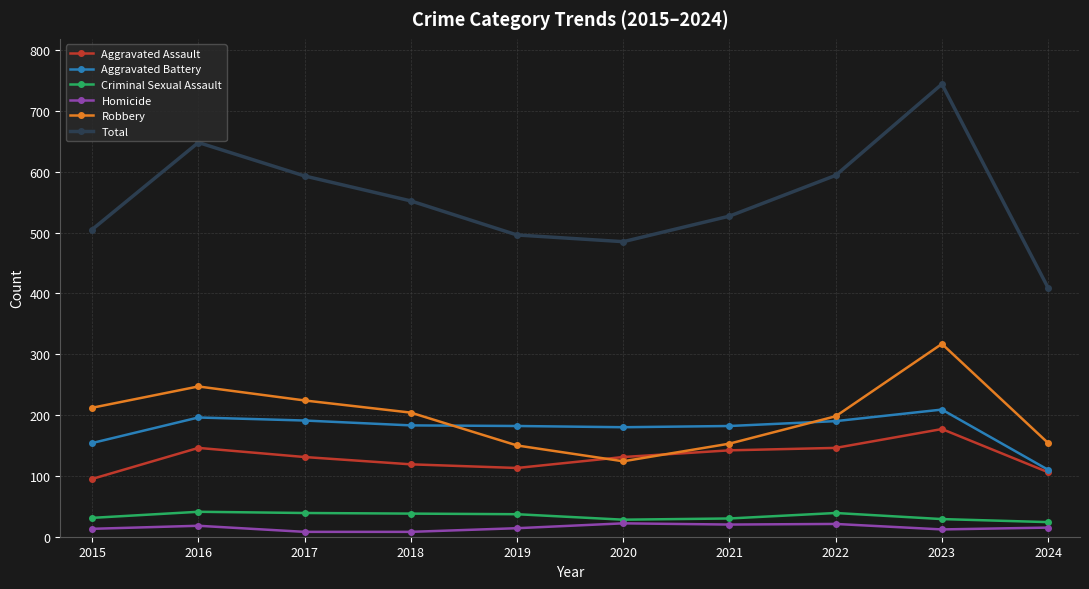

What is the difference between the highest and lowest values at 2021?

507